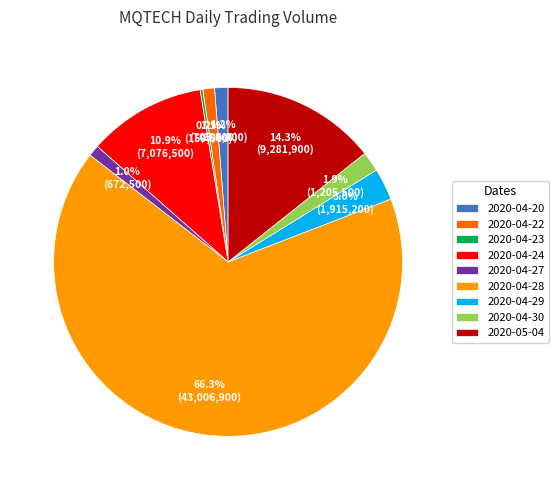

Which category has the biggest portion of the pie?

2020-04-28